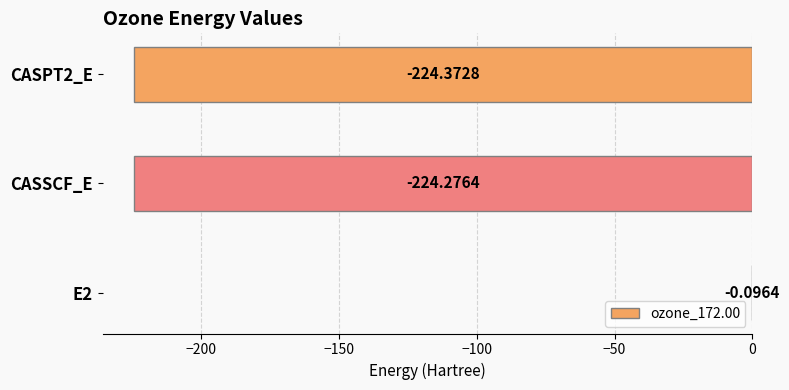

What is the sum of all values?

-448.7